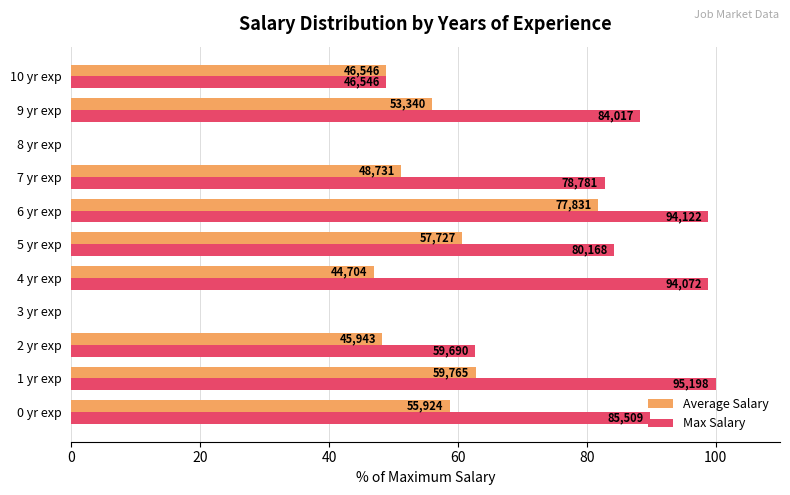

Rank the series by their average value, from lowest to highest.

Average Salary, Max Salary